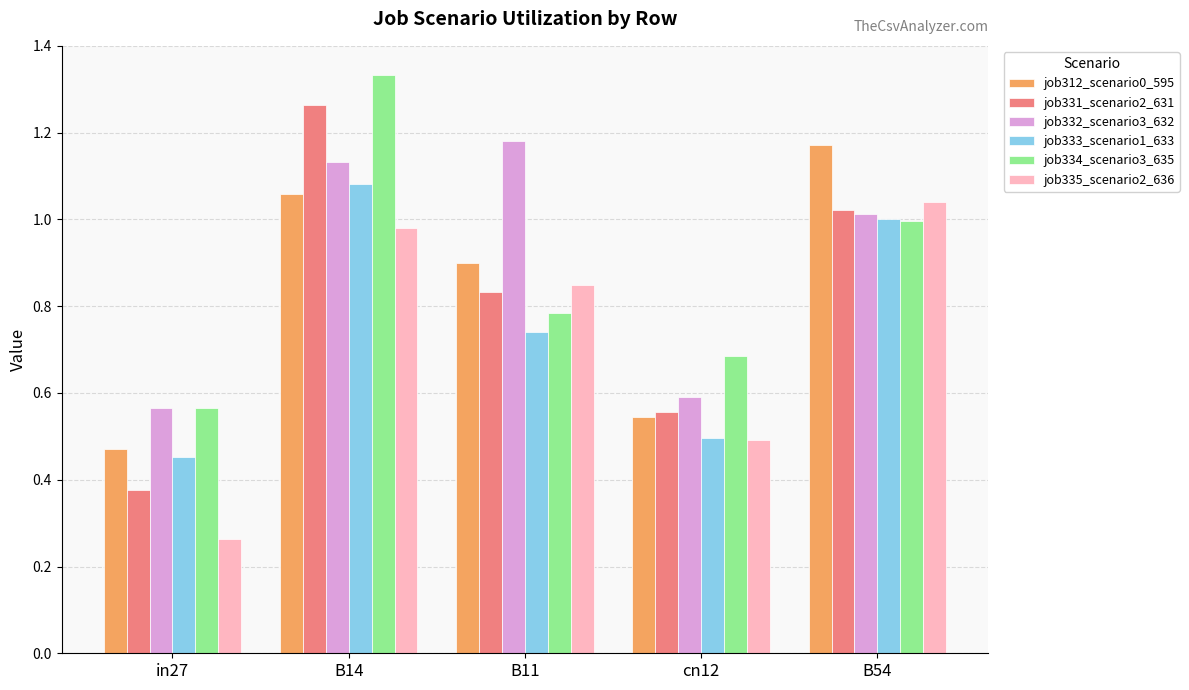

Is it true that job334_scenario3_635 equals 0.7 at cn12?

True